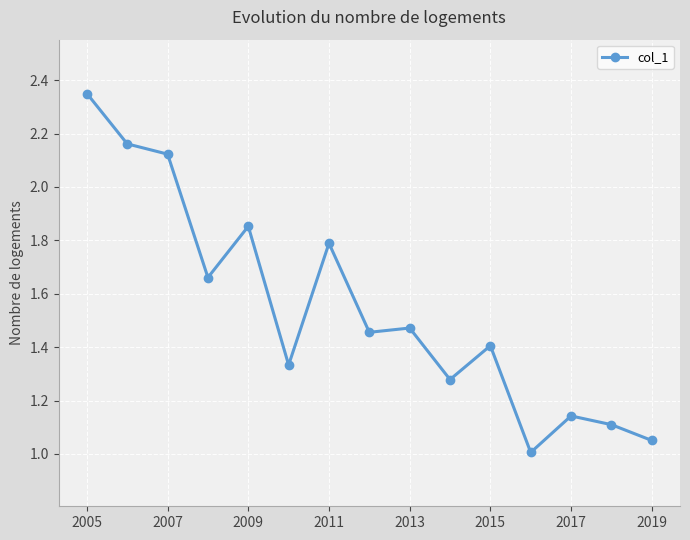

What is the sum of all values?

23.2